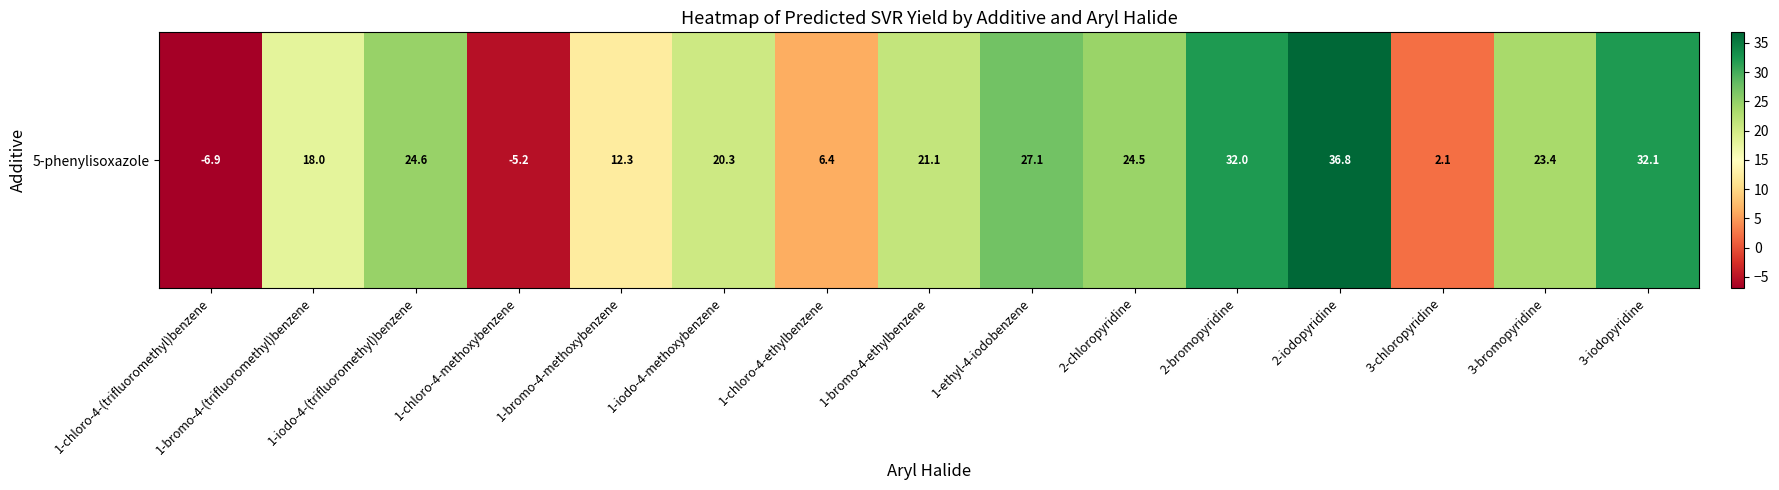

Reading left to right, transcribe all the data shown in this chart.

-6.9	18.0	24.6	-5.2	12.3	20.3	6.4	21.1	27.1	24.5	32.0	36.8	2.1	23.4	32.1